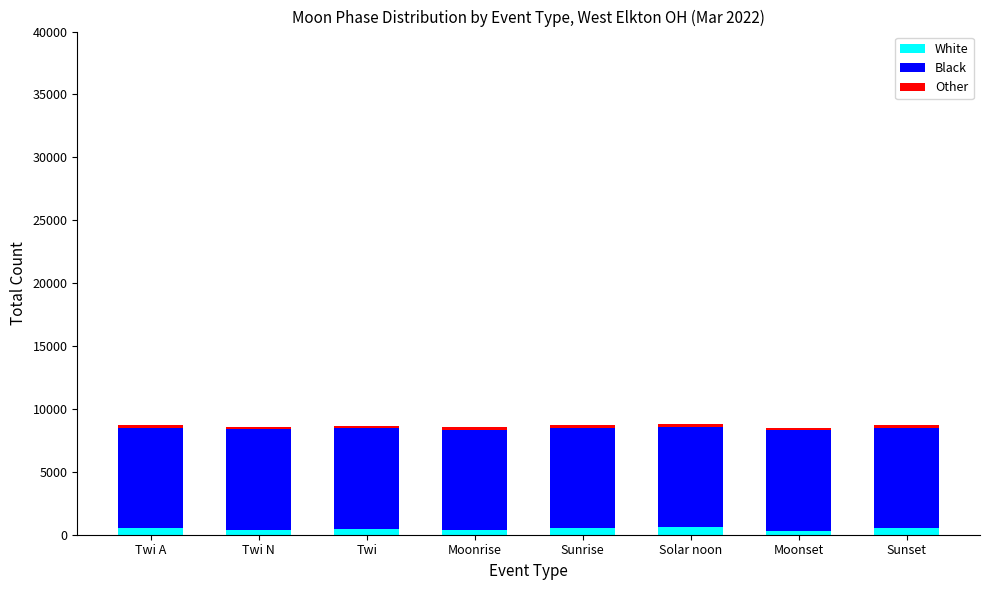

Count the number of categories in the chart.

8